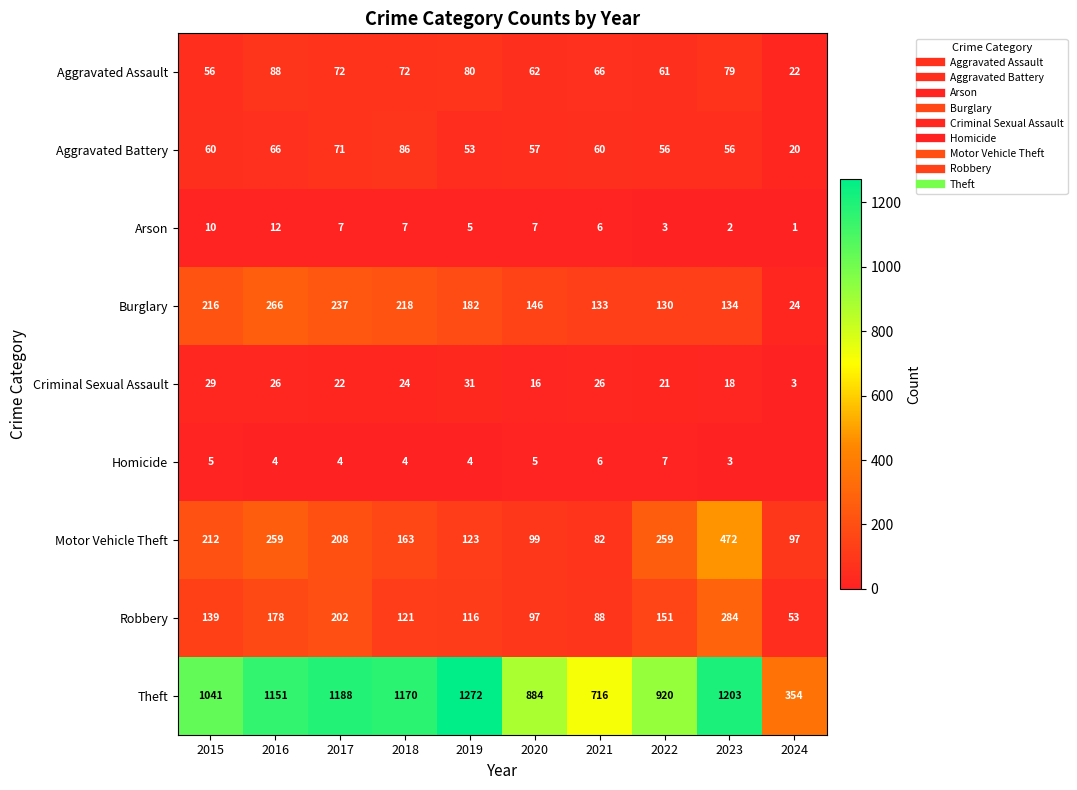

Rank the categories by Robbery value from highest to lowest.

2023, 2017, 2016, 2022, 2015, 2018, 2019, 2020, 2021, 2024